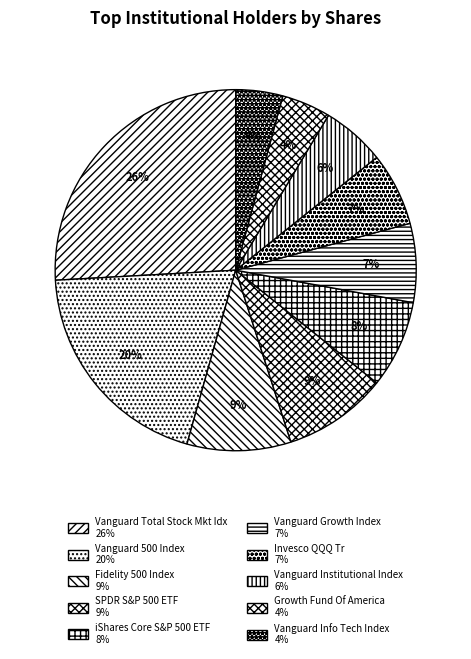

Does any single category account for the majority?

No